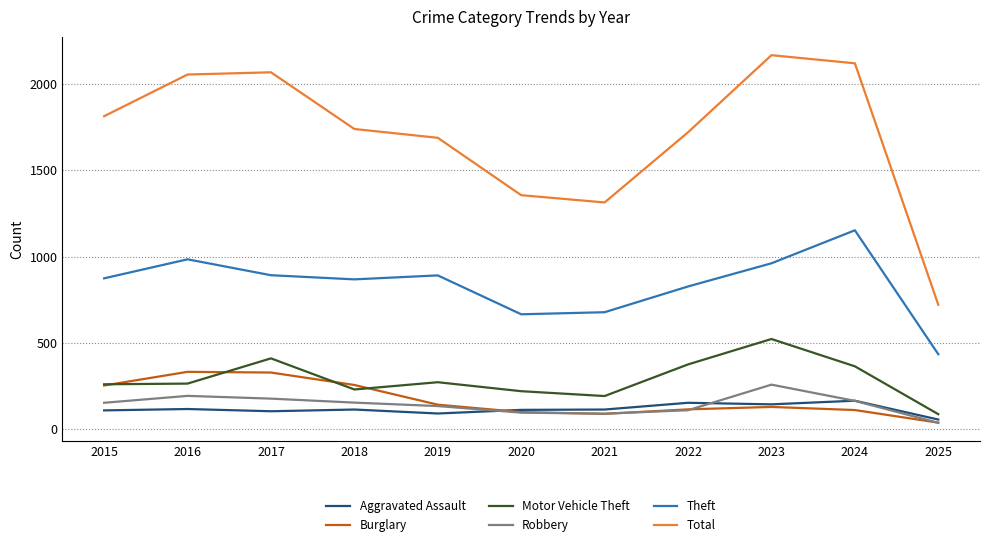

At which label is Theft closest to 793?

2022